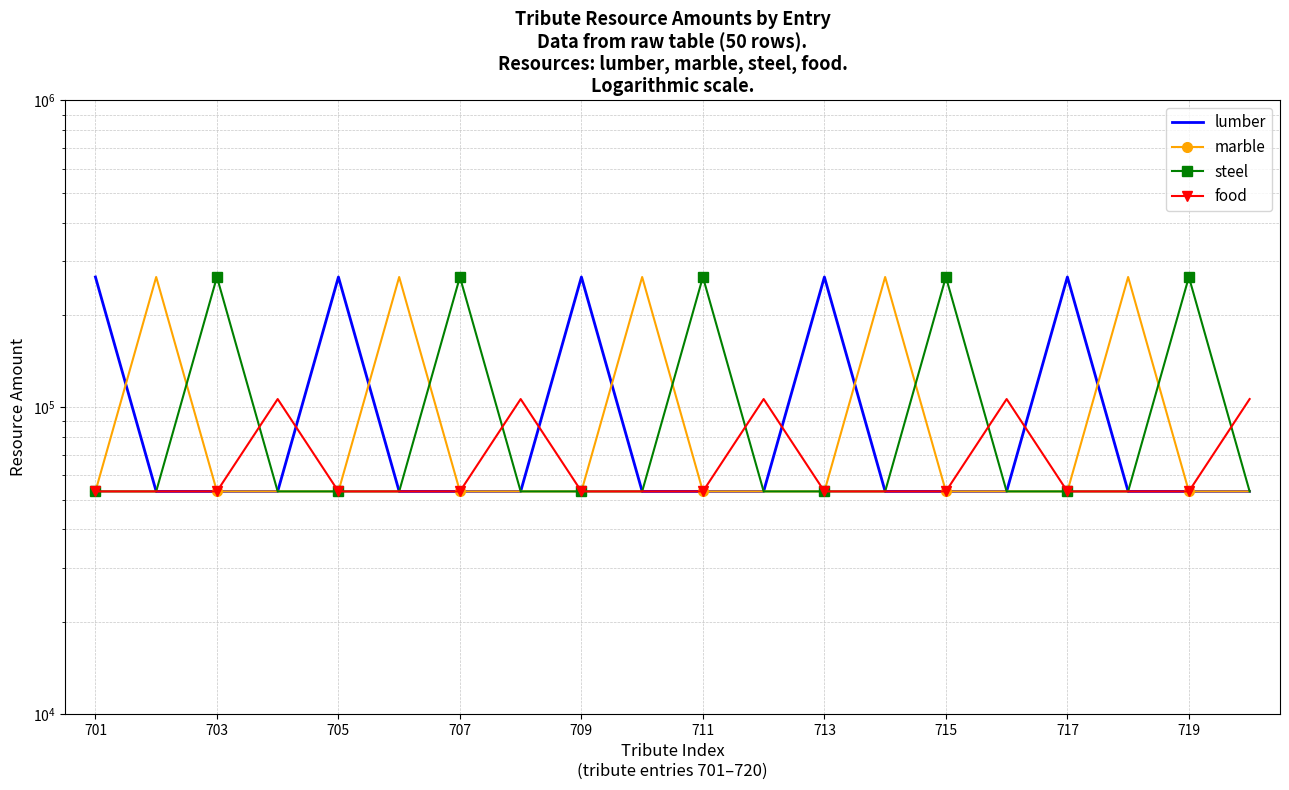

Count the steel values in the range 53200 to 265900.

20